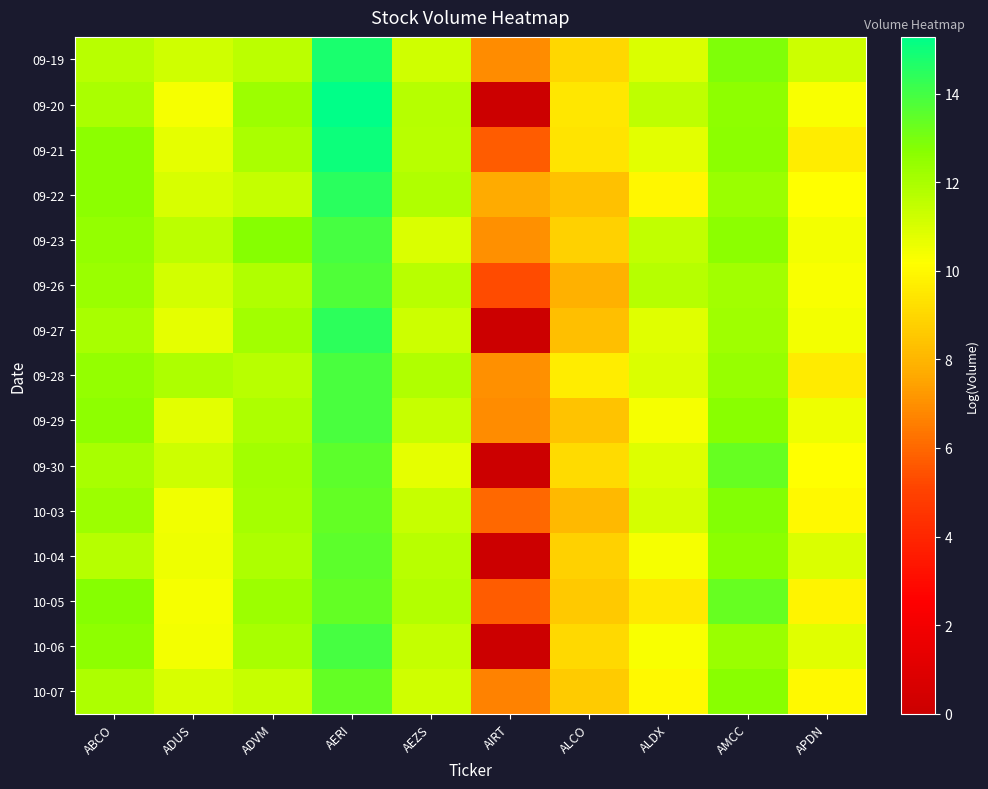

Which category has the lowest value across all series?

AIRT